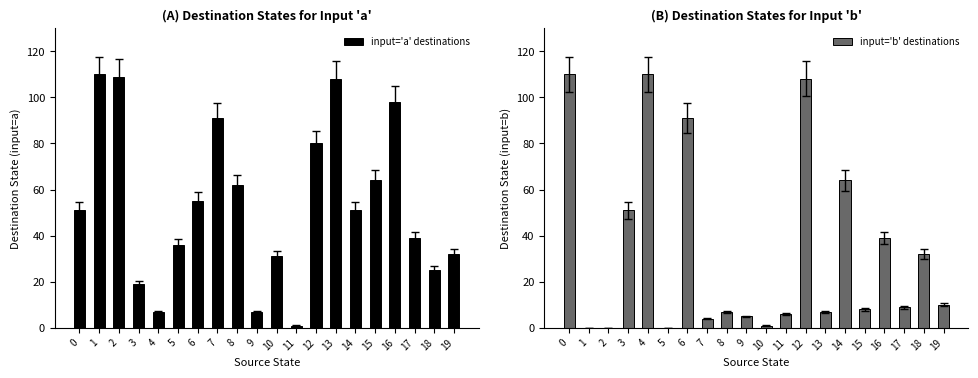

Between 0 and 10, which series saw the biggest shift?

input='b' destinations